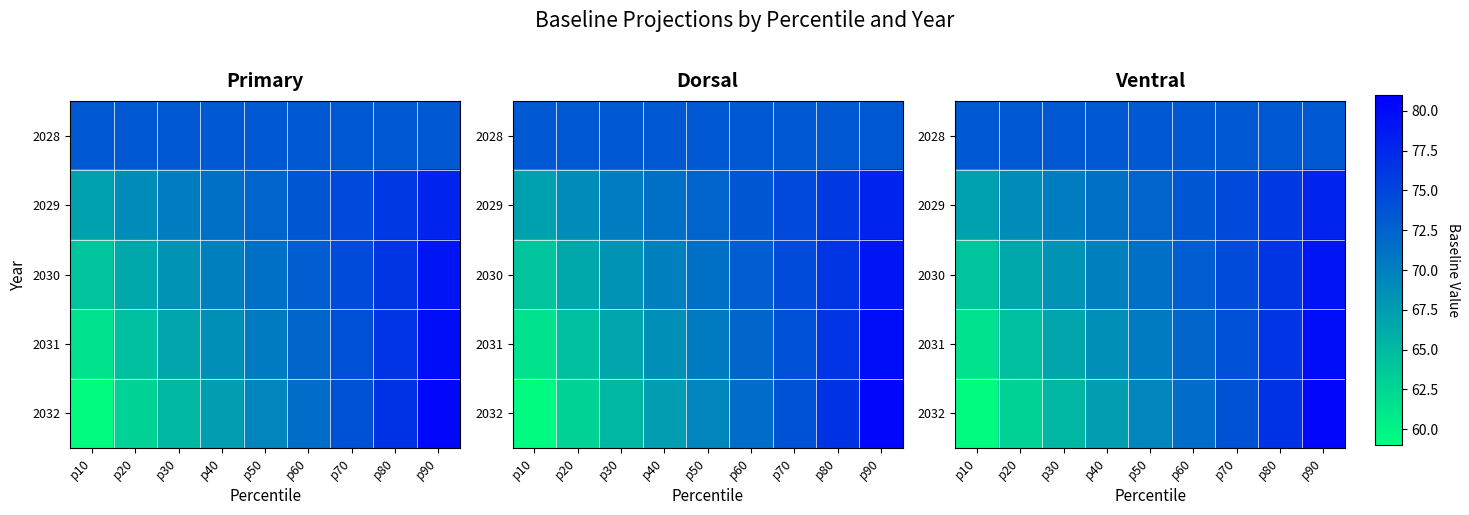

Rank the categories by 2028 value from highest to lowest.

p10, p20, p30, p40, p50, p60, p70, p80, p90